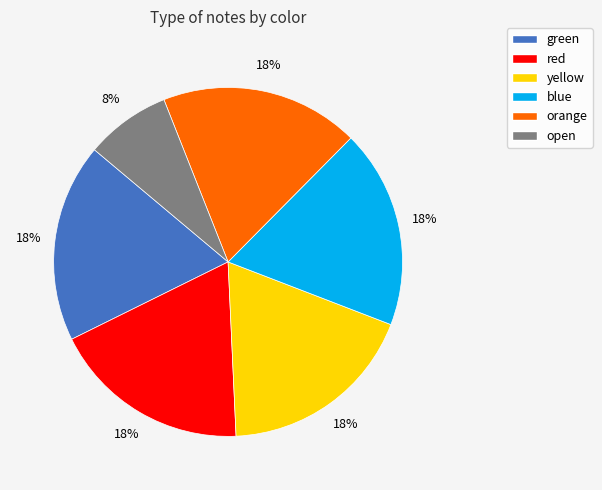

To the nearest percent, what is the average slice percentage?

17%